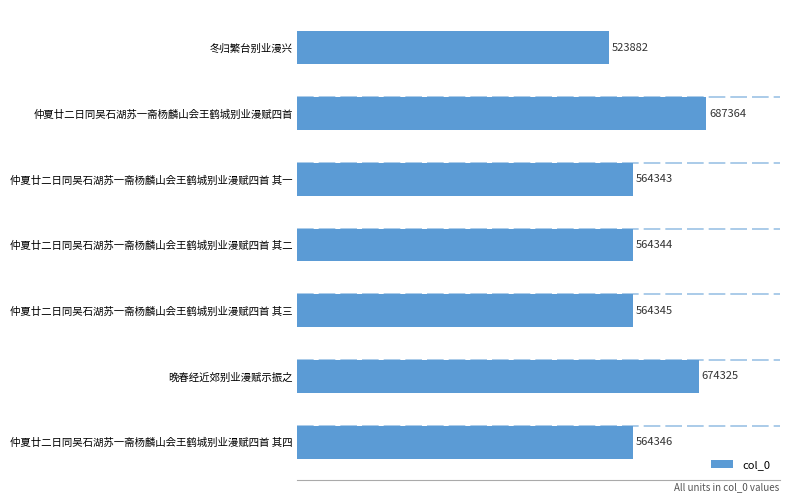

What is the change in value from 仲夏廿二日同吴石湖苏一斋杨麟山会王鹤城别业漫赋四首 其一 to 仲夏廿二日同吴石湖苏一斋杨麟山会王鹤城别业漫赋四首 其四?

+3